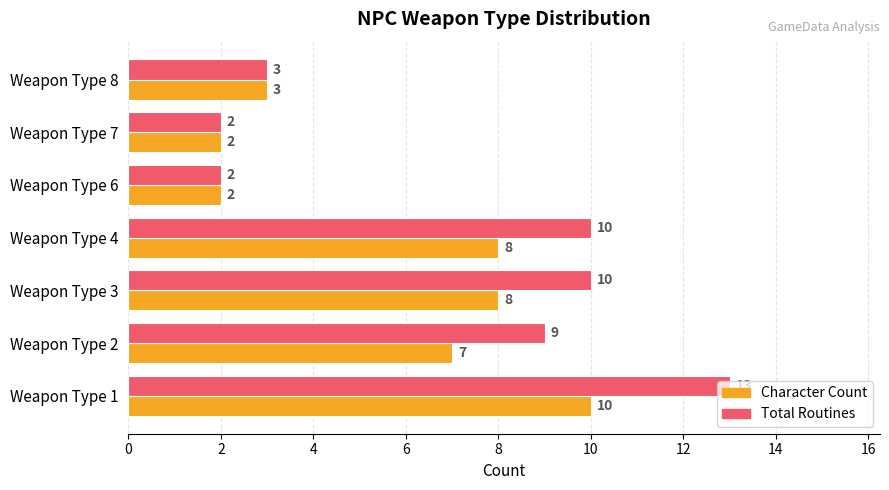

At which category is the sum across all series the highest?

Weapon Type 1